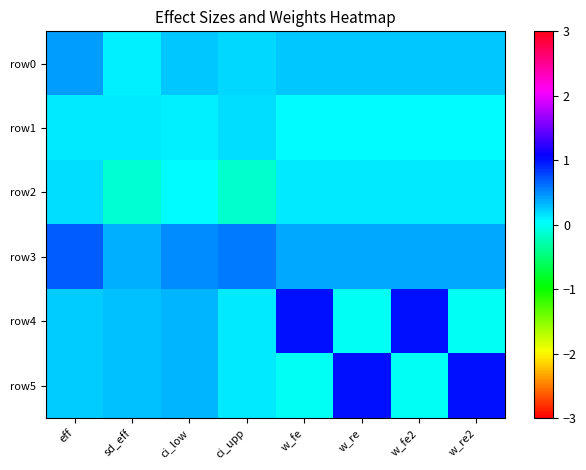

Which label corresponds to the smallest value in the chart?

ci_upp